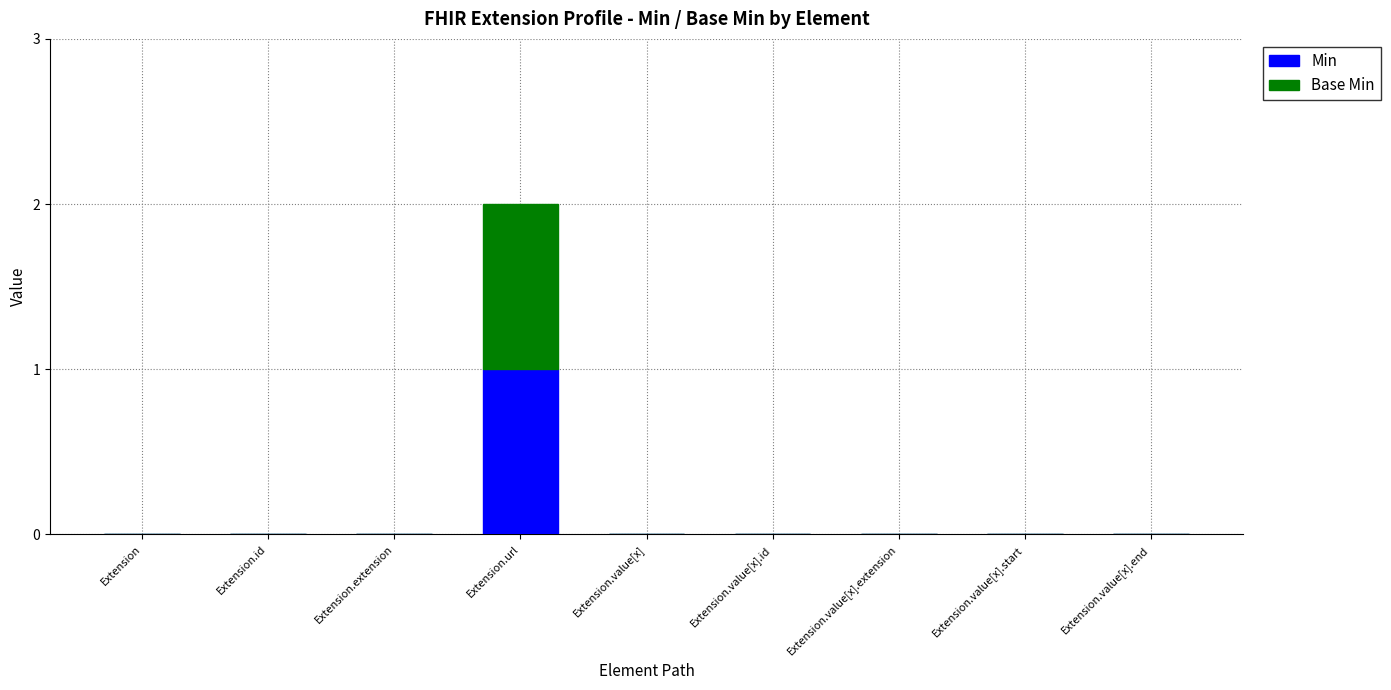

At which label does Min reach its peak?

Extension.url